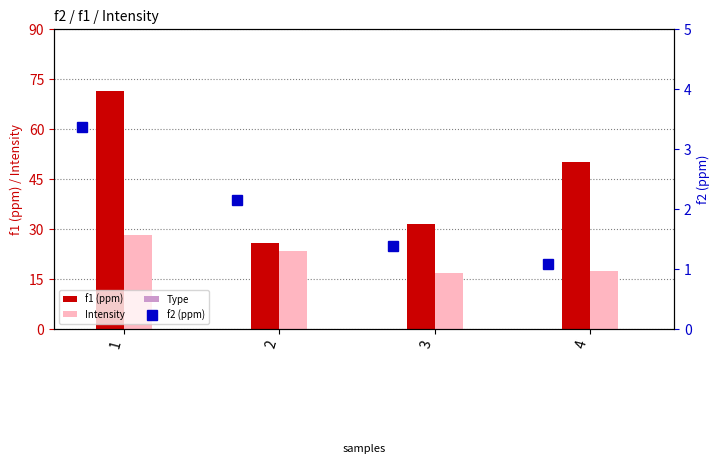

What is the lowest value of the Intensity series?

16.7